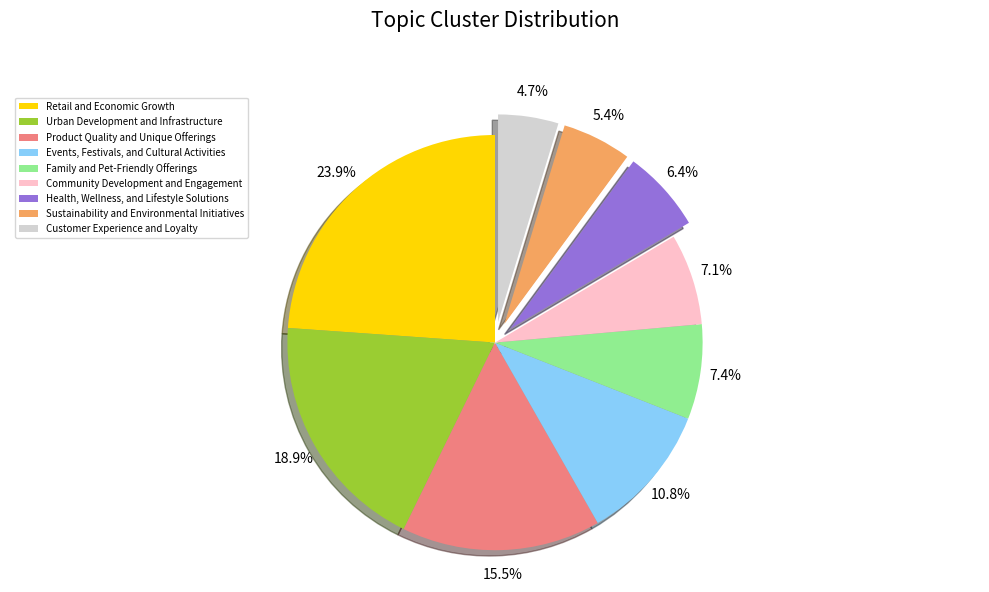

How many segments does this pie chart have?

9